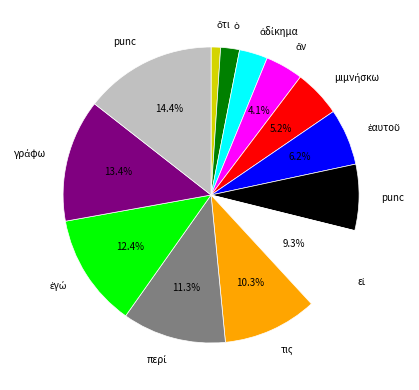

Is there any slice that represents more than half of the pie?

No